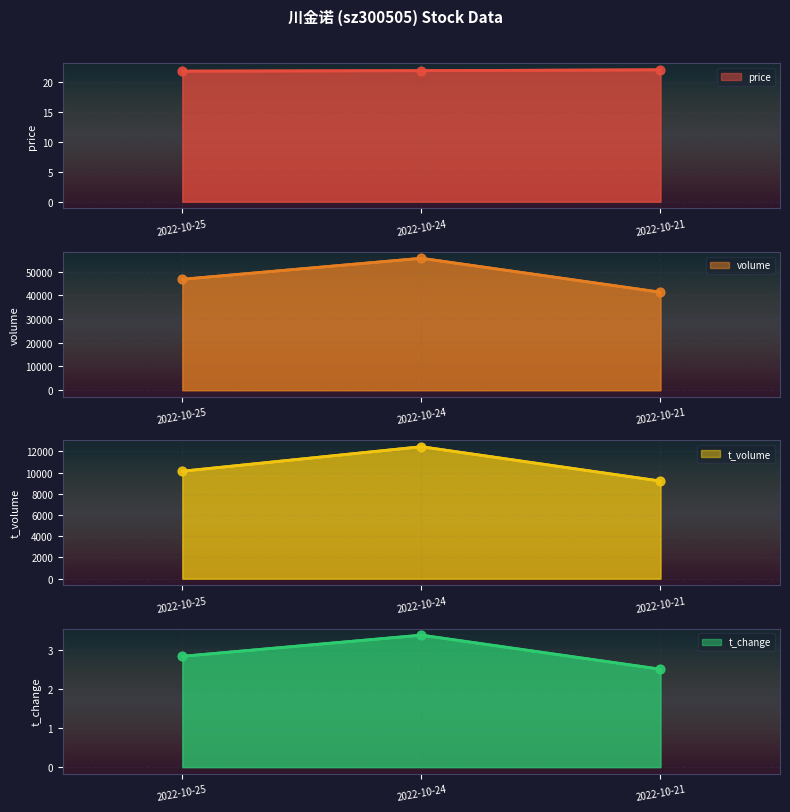

At which category is the sum across all series the highest?

2022-10-24